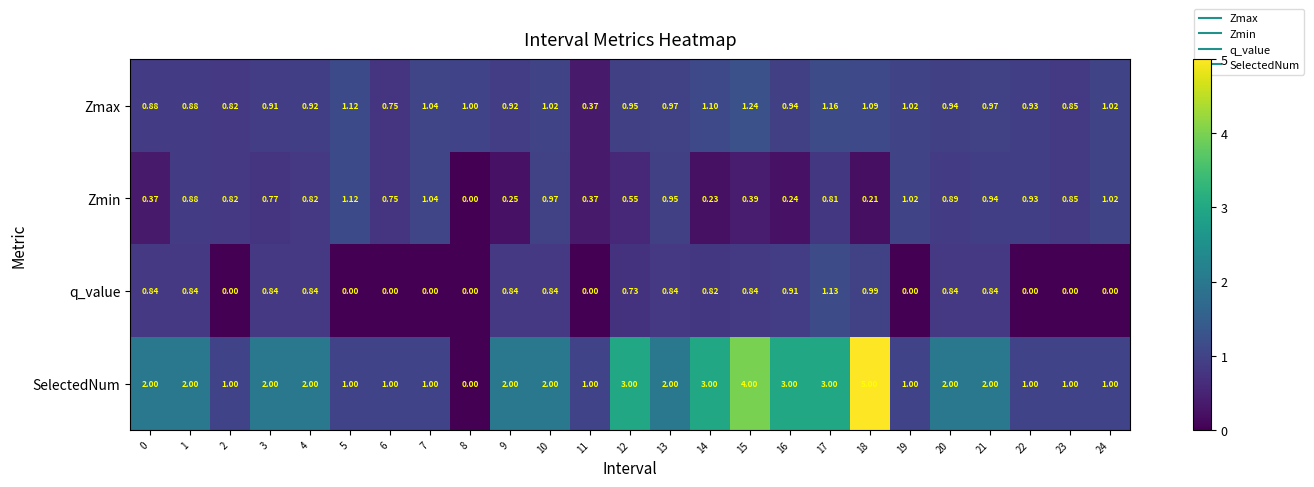

Which series has the largest range (max minus min)?

SelectedNum